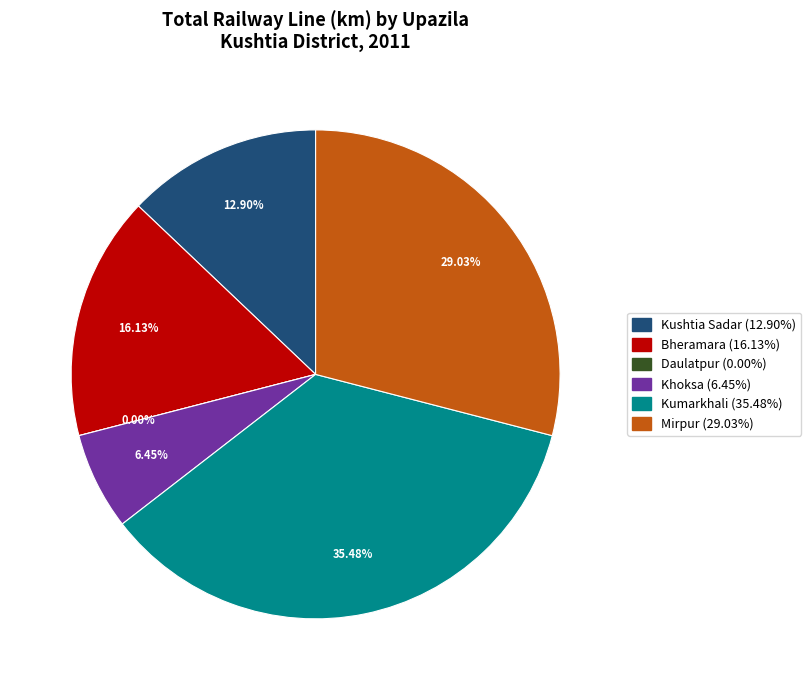

Is there a majority slice in this chart?

No